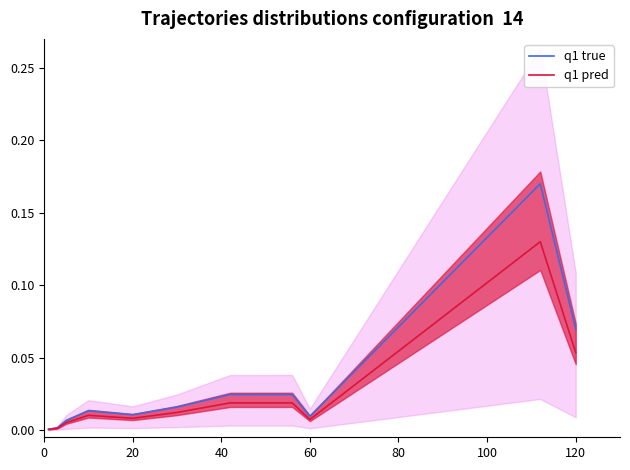

The q1 true series shows 0.0 at 120. True or false?

False